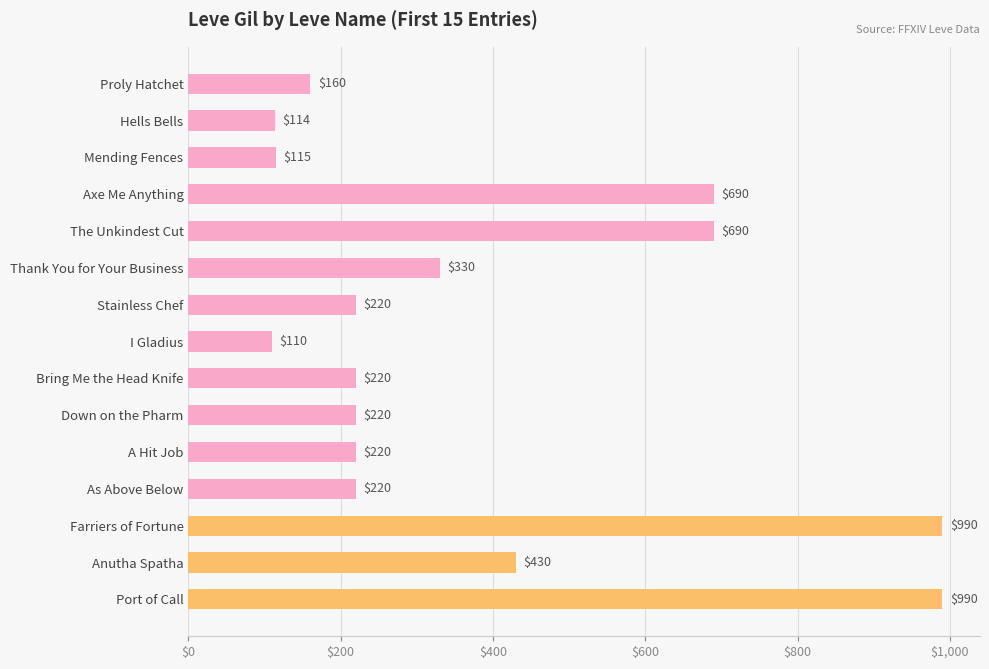

Reading top to bottom, extract all data points from this chart.

160	114	115	690	690	330	220	110	220	220	220	220	990	430	990